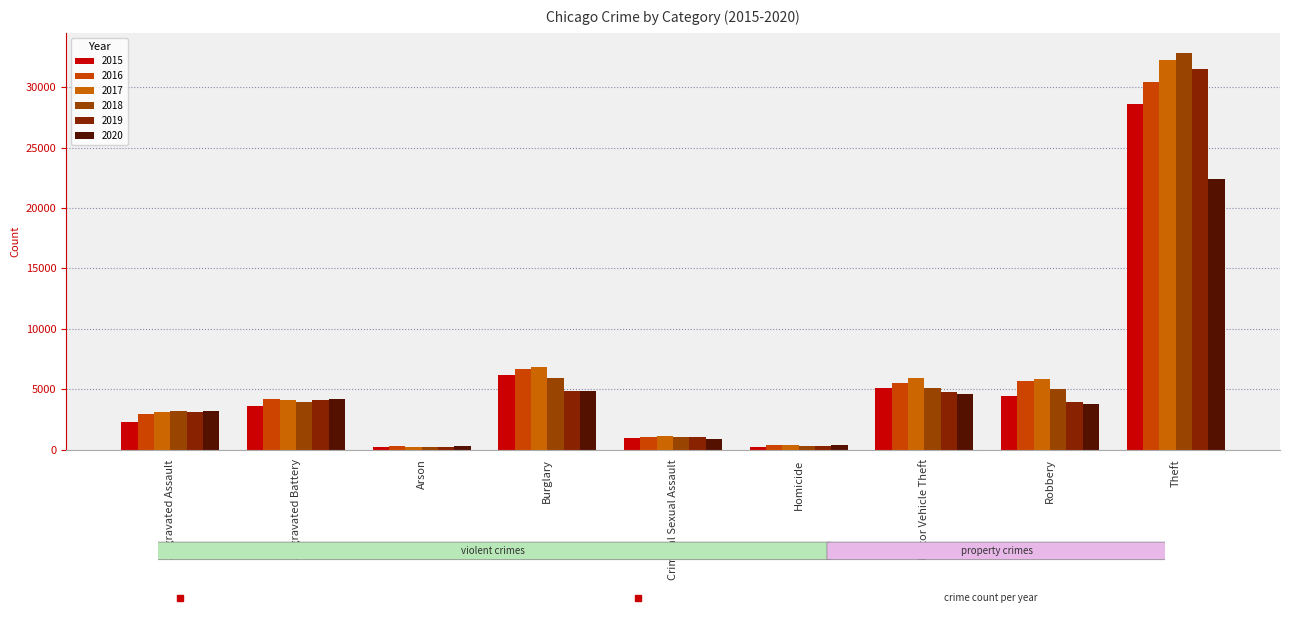

What is the label of the 7th bar from the left?

Motor Vehicle Theft